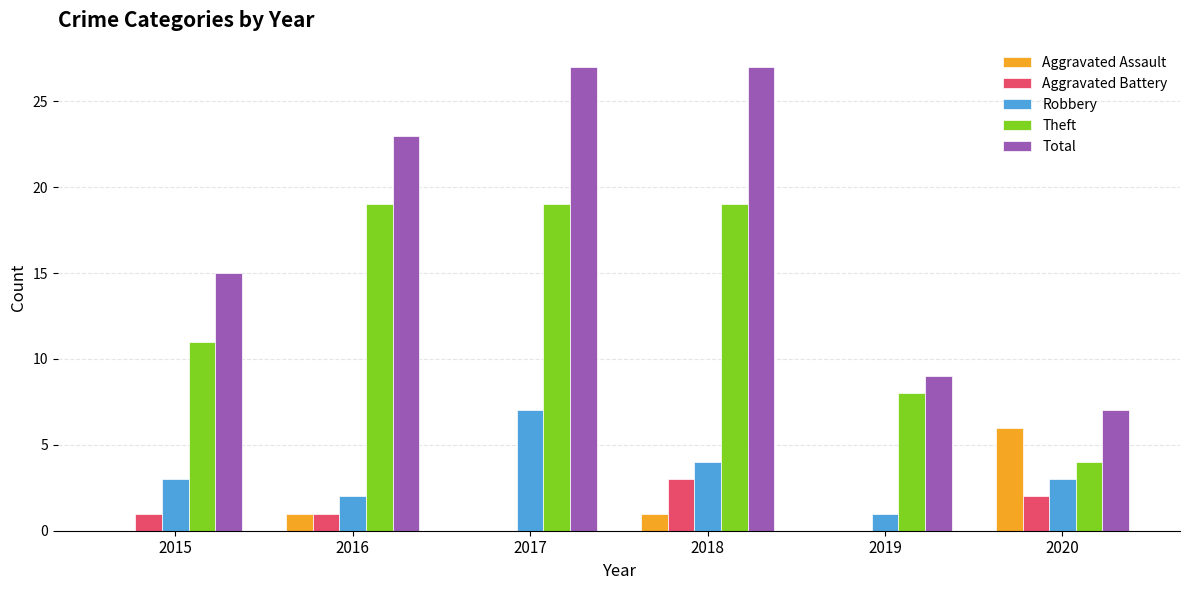

What is the maximum value for Total?

27